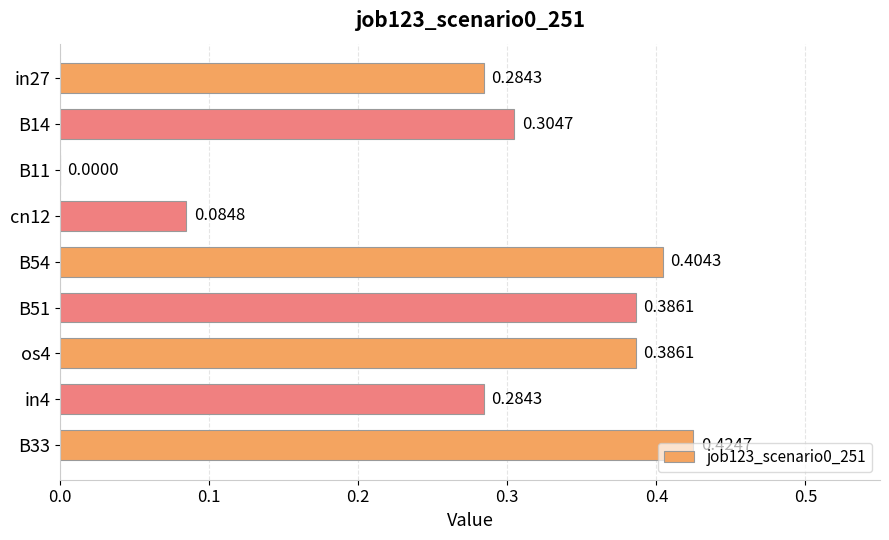

What is the sum of all values?

2.6